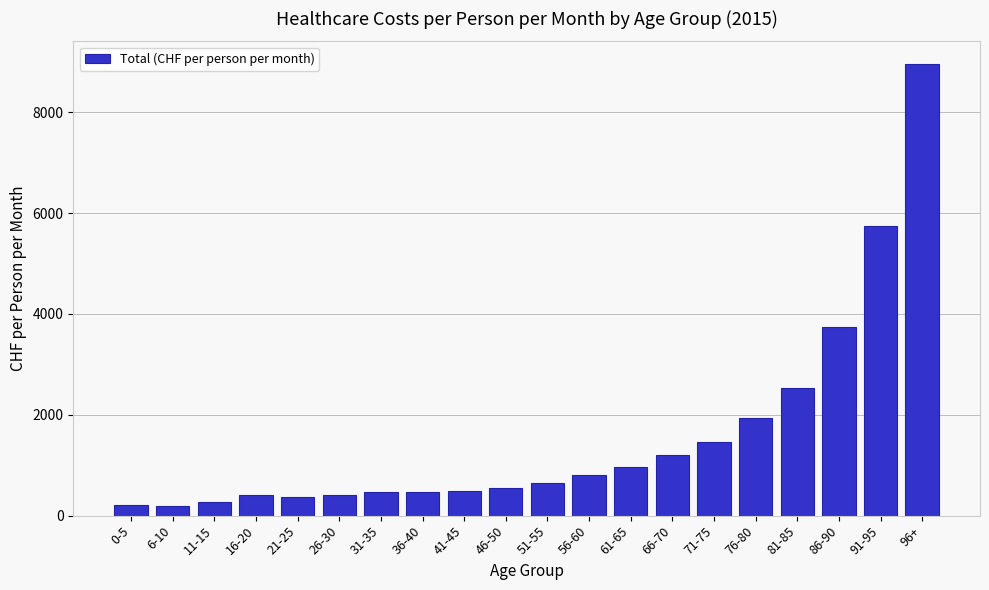

Is it true that the value at 76-80 is 1928.7?

True